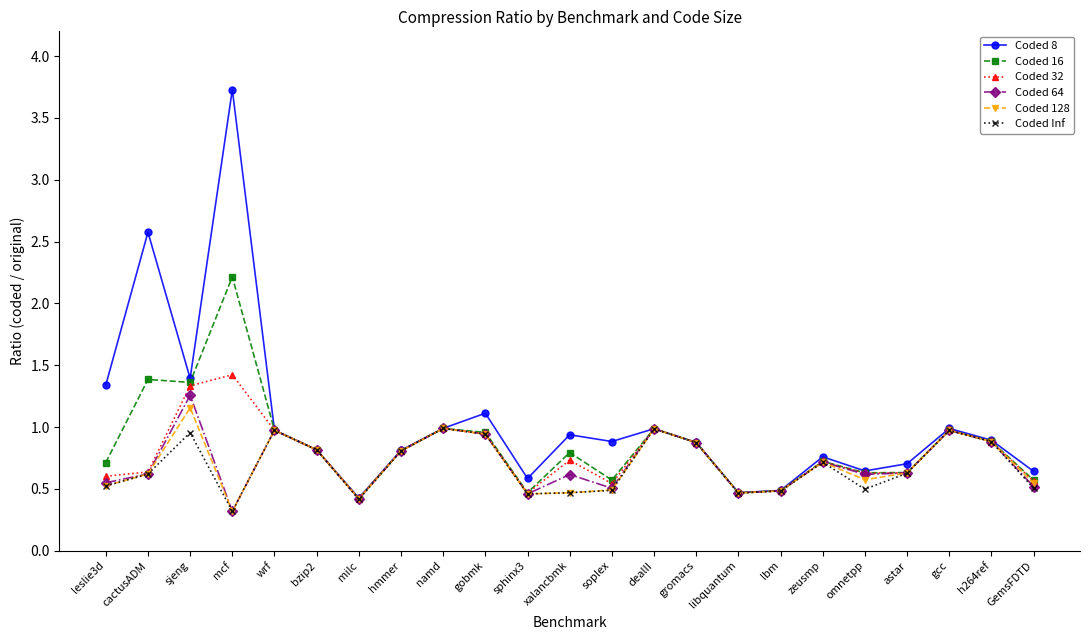

What is the minimum value shown in the chart?

0.3